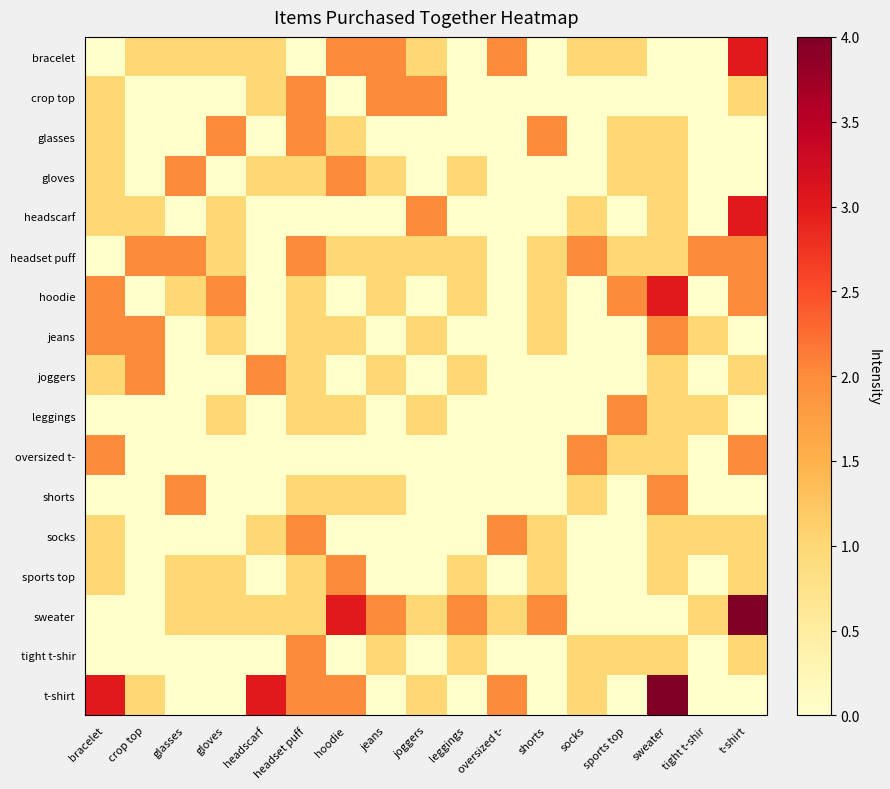

At which category does the chart reach its peak across all series?

t-shirt